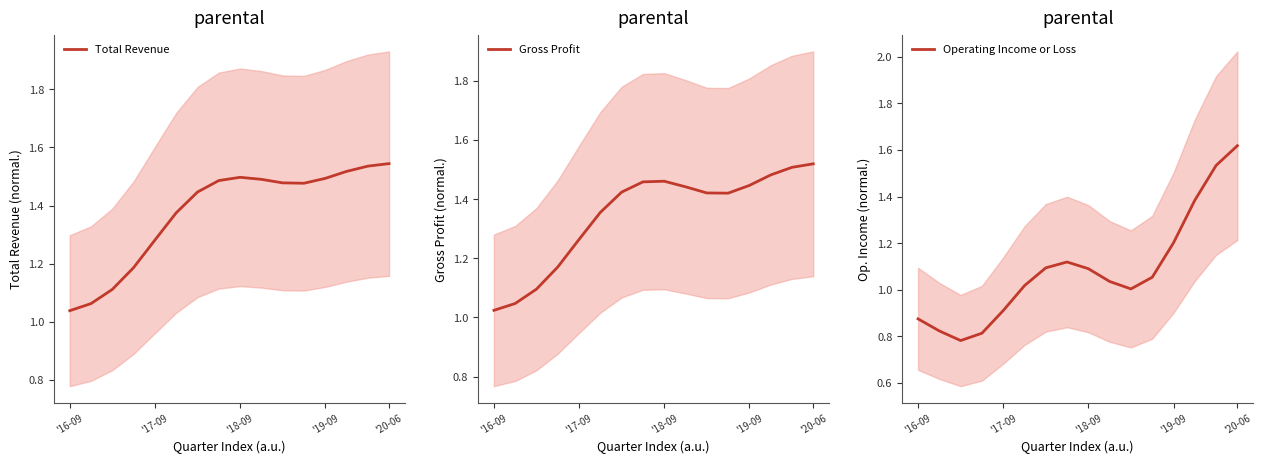

Count the number of categories in the chart.

16